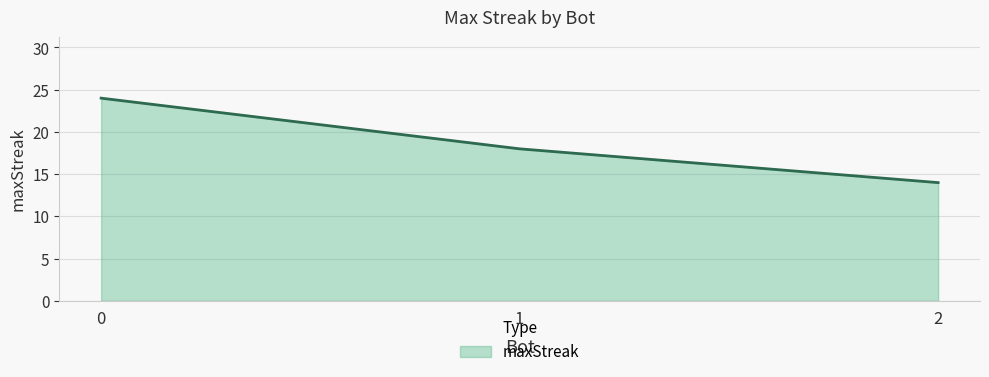

What is the difference between the values at 1 and 0?

6